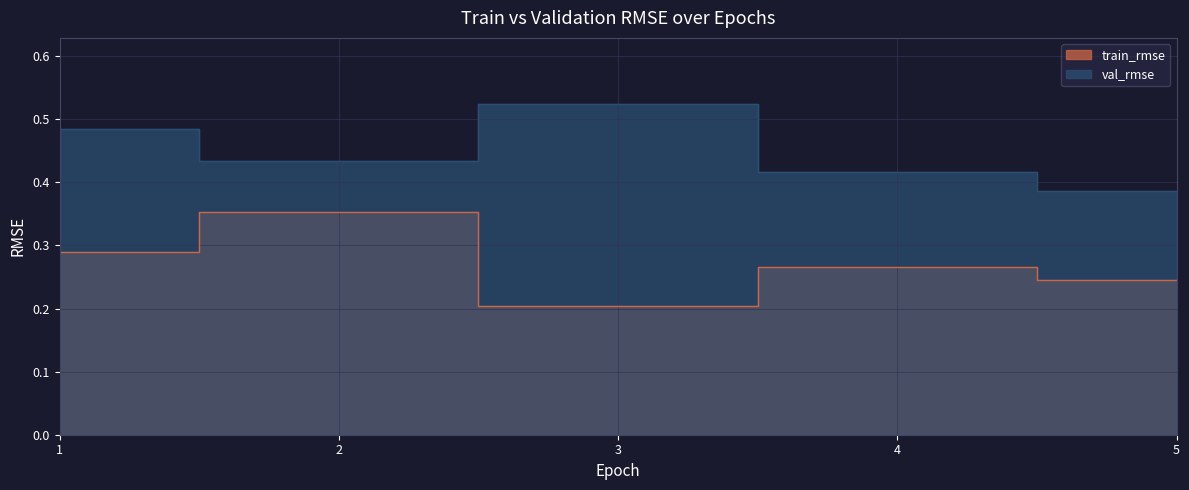

How many val_rmse values are between 0 and 1?

5